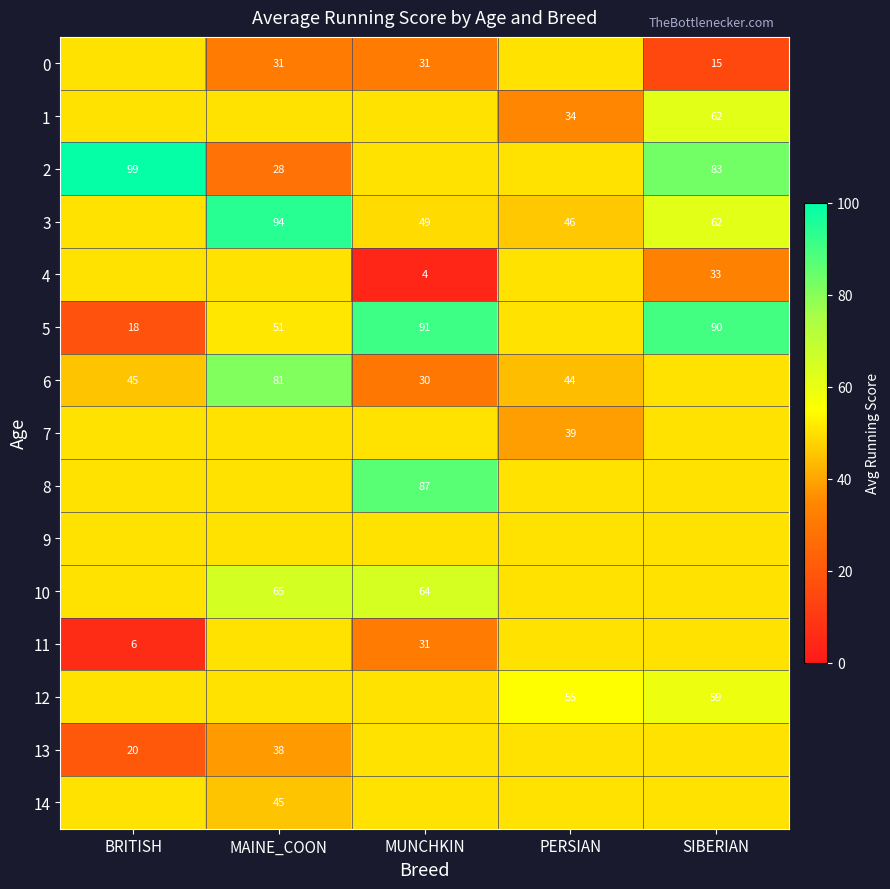

What is the total value across all series at MUNCHKIN?

737.5